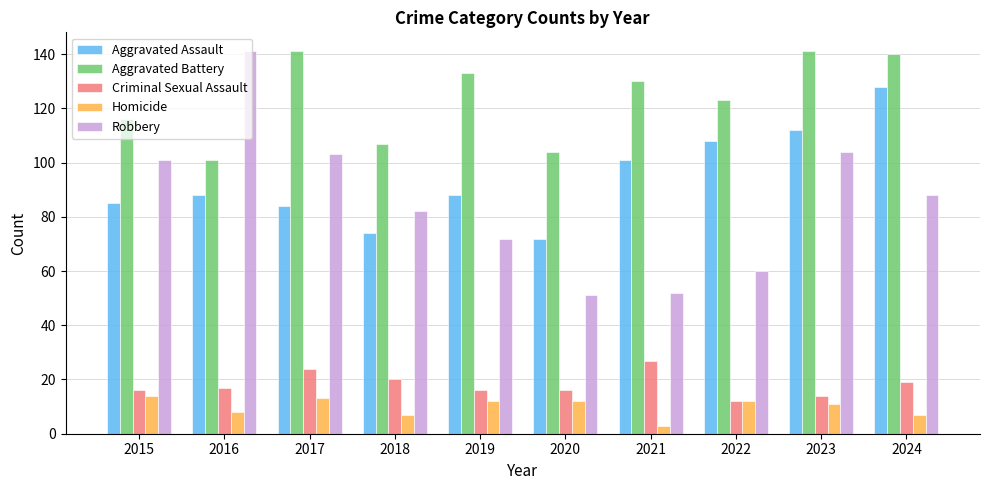

How many values in the Aggravated Battery series are below 130?

5